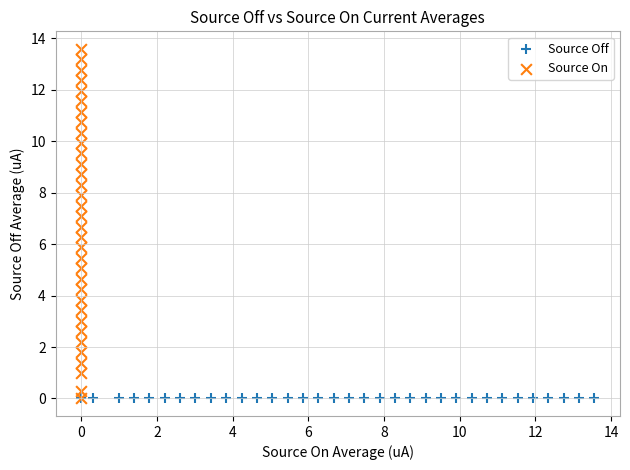

Which series reaches the maximum Y coordinate?

Source On